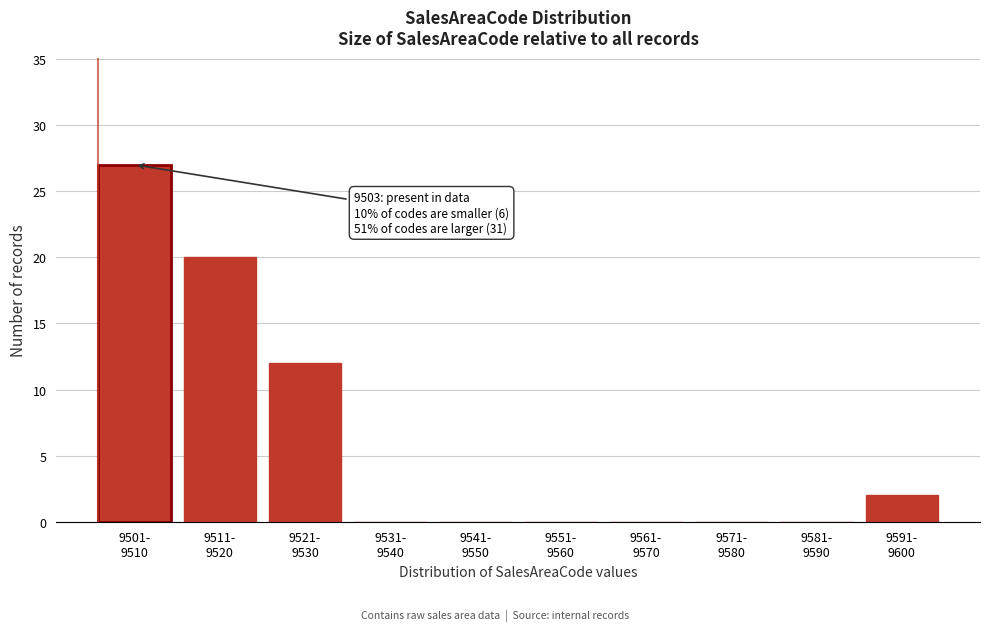

What is the greatest value displayed?

27